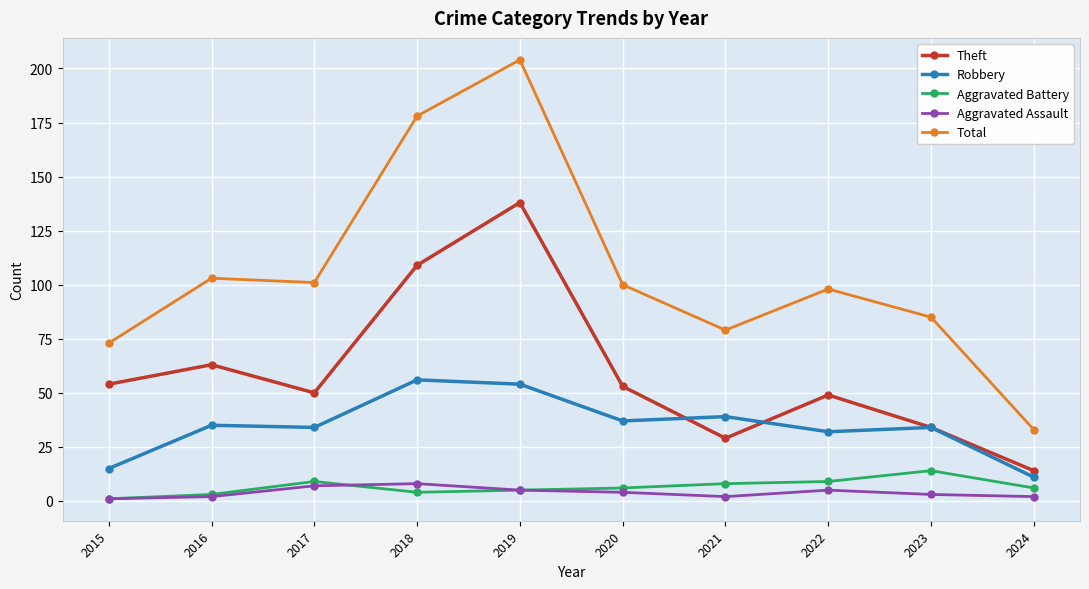

At which label is Total closest to 118?

2016